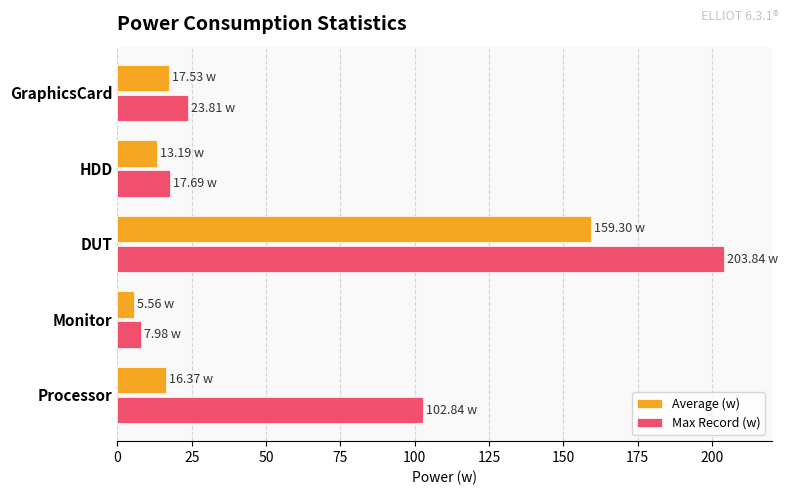

What is the difference between the maximum and minimum values in the Max Record (w) series?

195.9